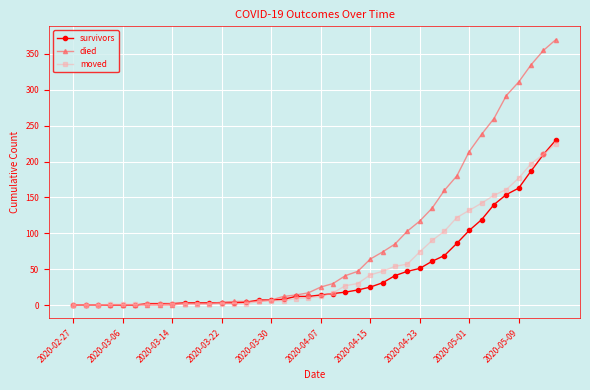

What is the maximum value shown in the chart?

370